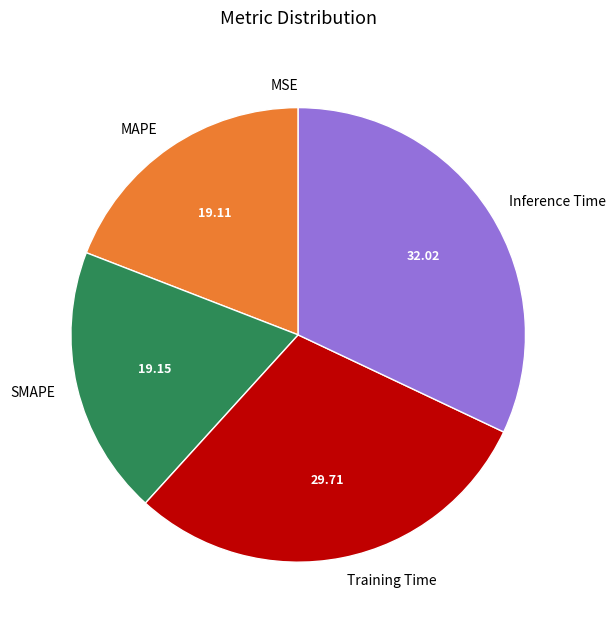

Between Training Time and MAPE, which is larger?

Training Time